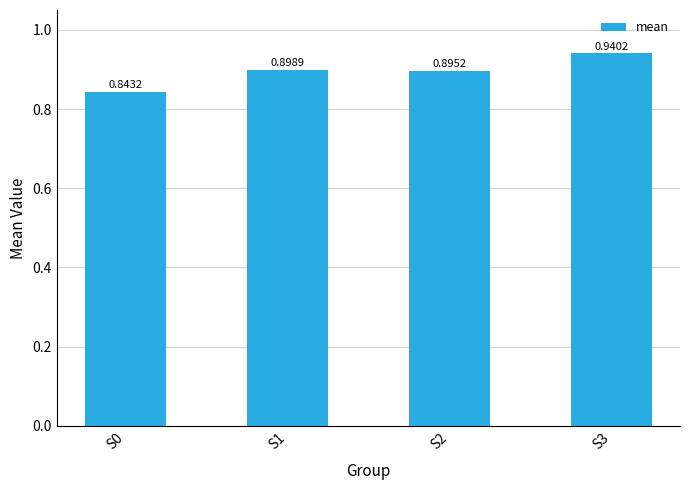

What is the change in value from S0 to S3?

+0.1